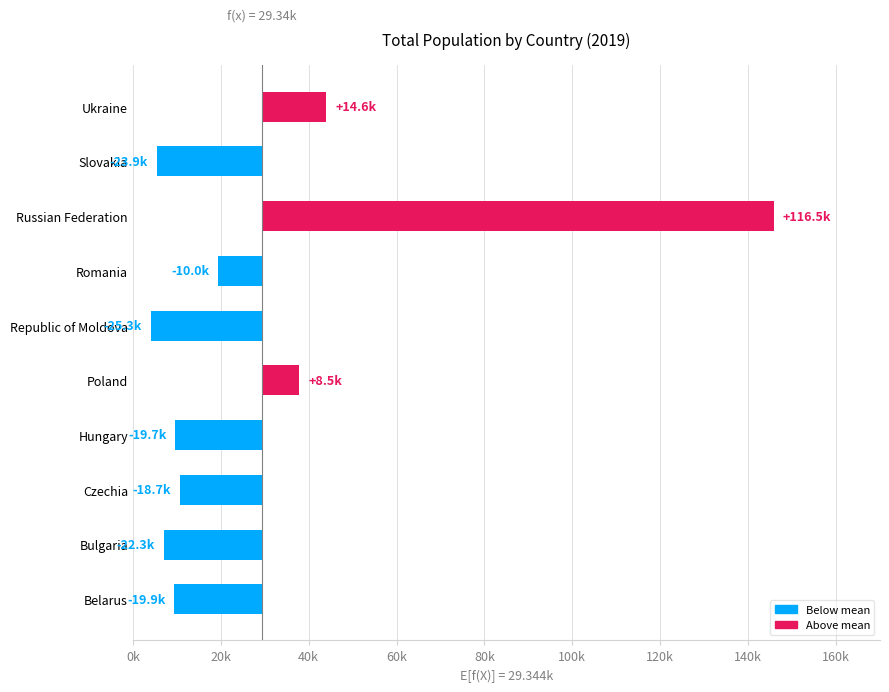

What is the change in value from Bulgaria to Hungary?

+2684.6